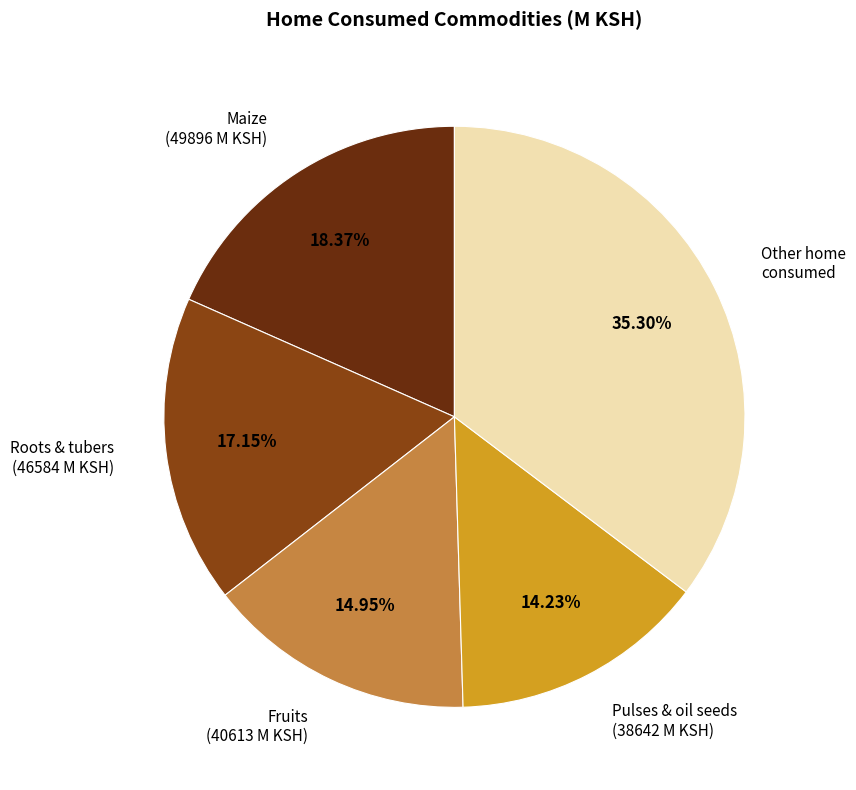

Between Other home consumed and Maize (49896 M KSH), which is larger?

Other home consumed